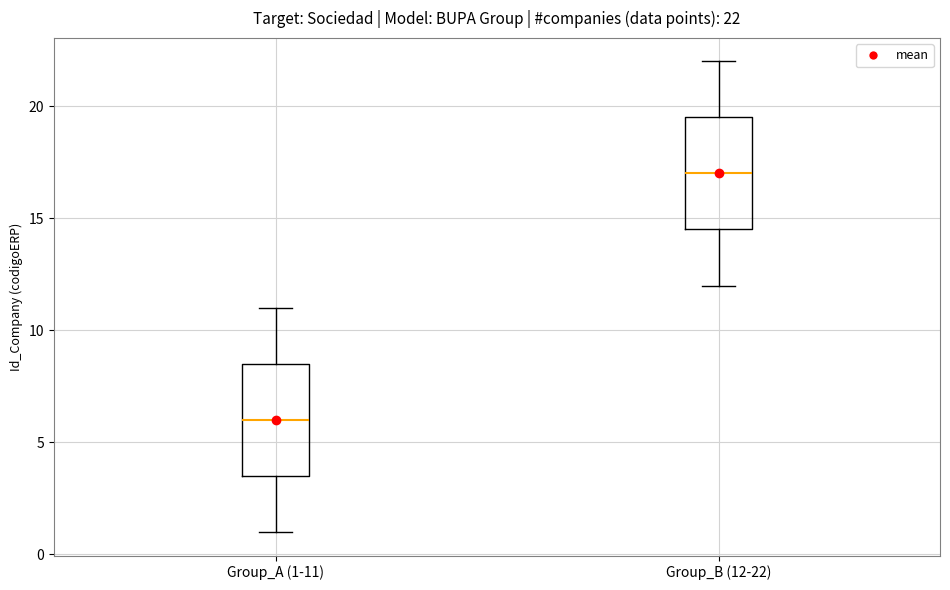

Which box's median line is the lowest?

Group_A (1-11)